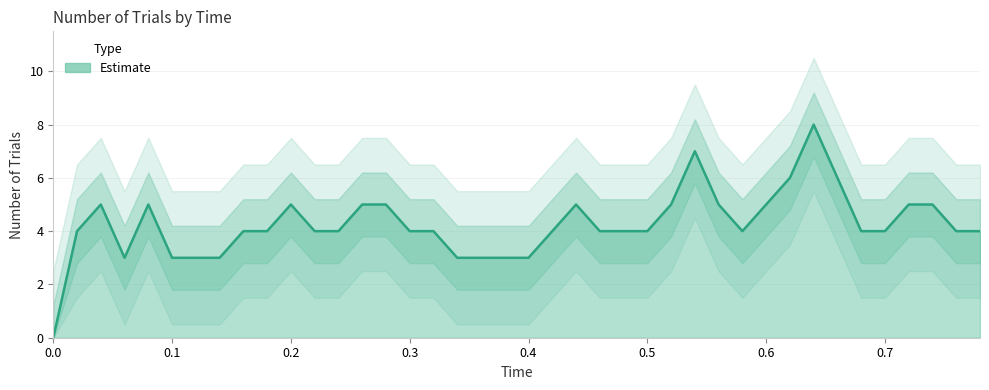

Reading left to right, list all the values displayed in this chart.

0	4	5	3	5	3	3	3	4	4	5	4	4	5	5	4	4	3	3	3	3	4	5	4	4	4	5	7	5	4	5	6	8	6	4	4	5	5	4	4